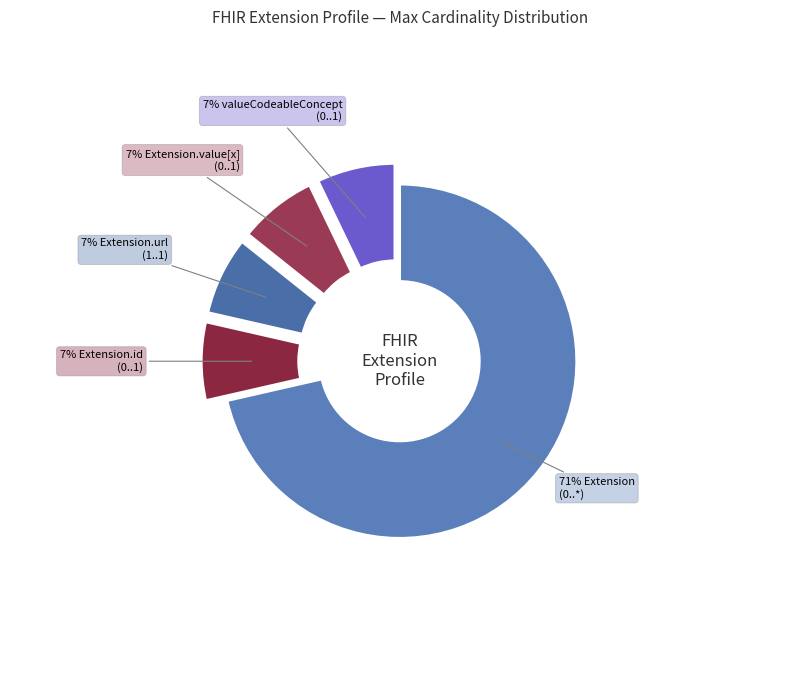

To the nearest percent, what is the average slice percentage?

20%